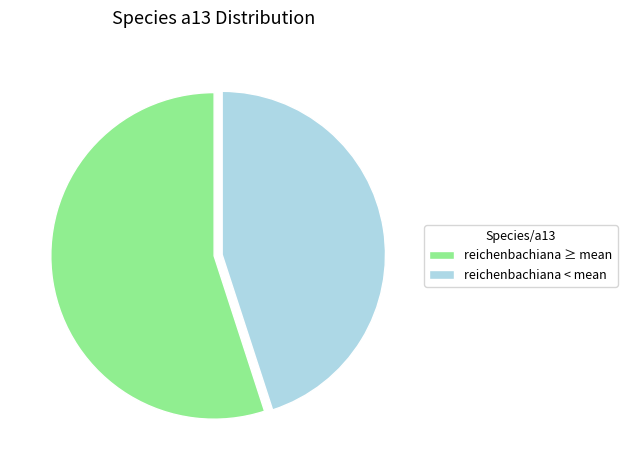

What is the smallest slice in the pie chart?

reichenbachiana < mean